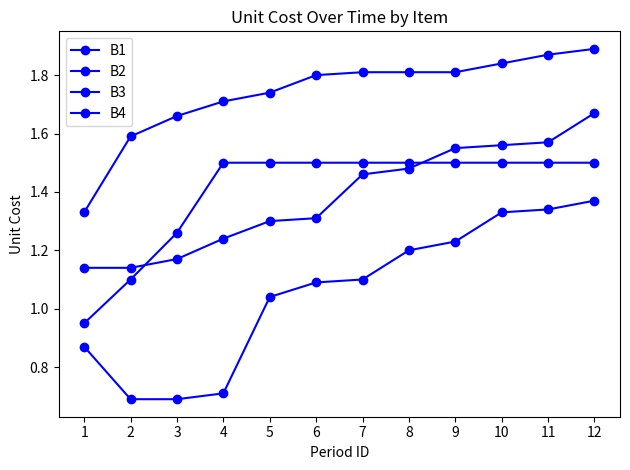

Which series has the largest range (max minus min)?

B3